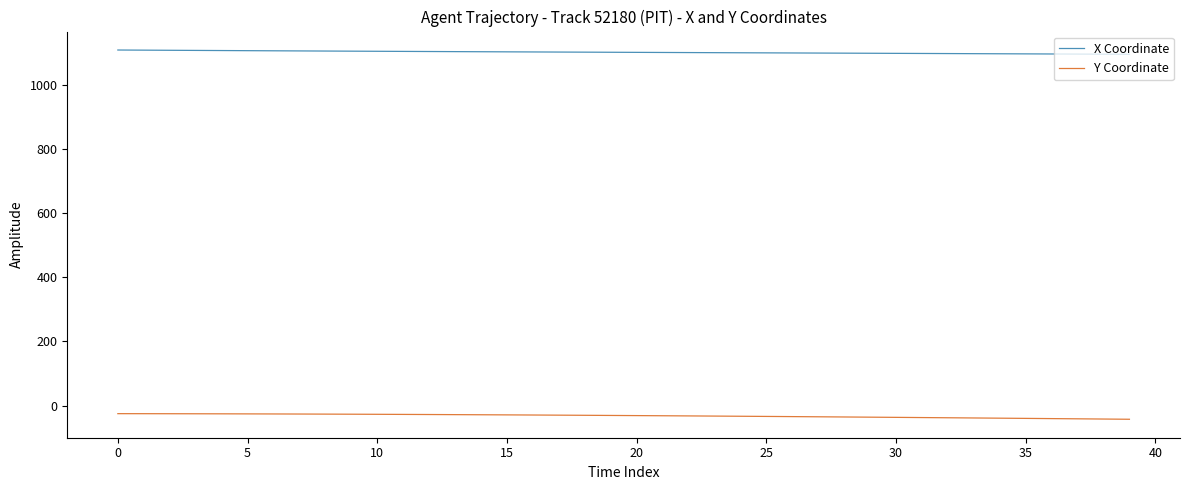

What is the greatest value displayed?

1107.7